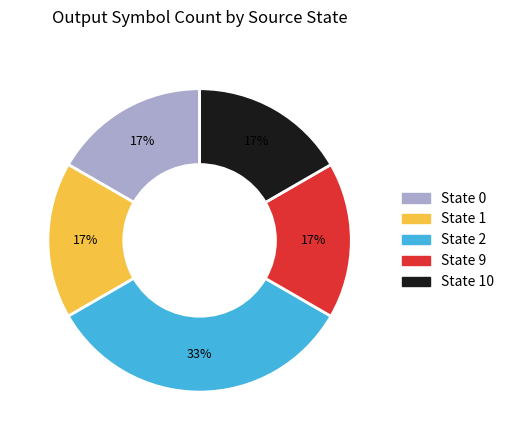

To the nearest percent, what is the average slice percentage?

20%